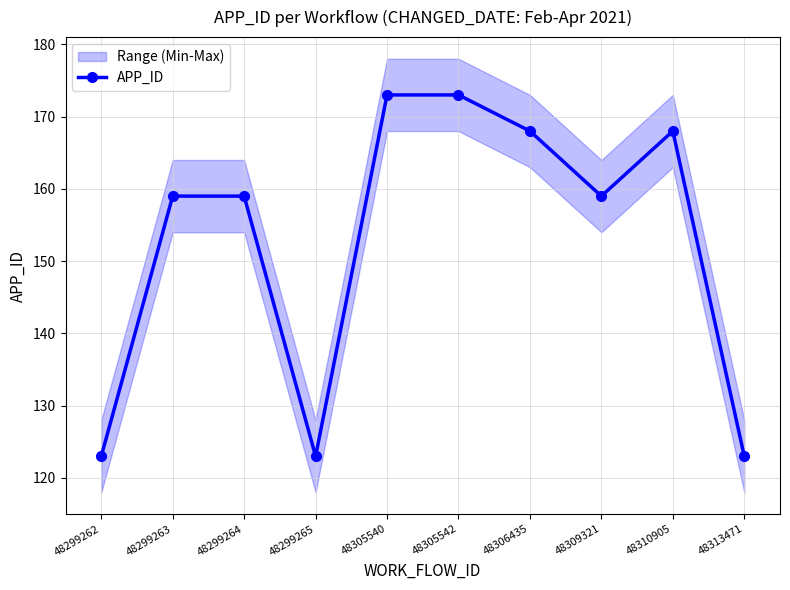

How many interior local valleys (lower than both neighbors) does the data have?

2